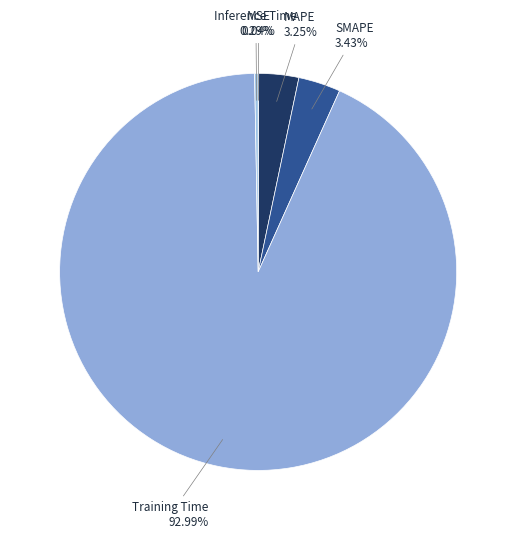

Rank the categories by value from lowest to highest.

MSE, Inference Time, MAPE, SMAPE, Training Time